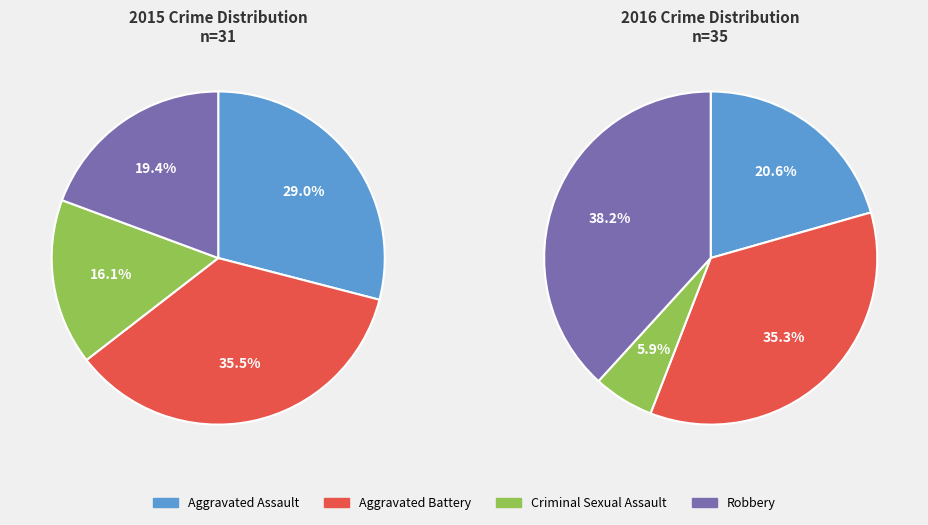

Which slice is the smallest?

Criminal Sexual Assault